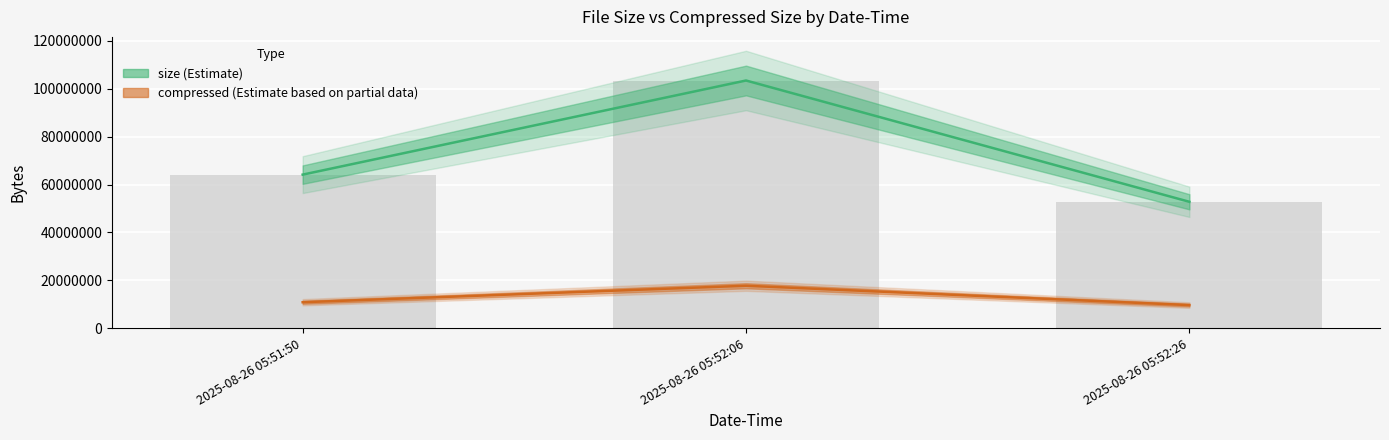

At which label is compressed closest to 13739799?

2025-08-26 05:51:50